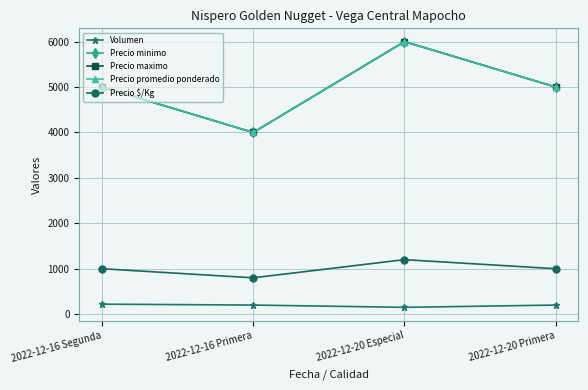

Count the Precio promedio ponderado values in the range 5000 to 6000.

3